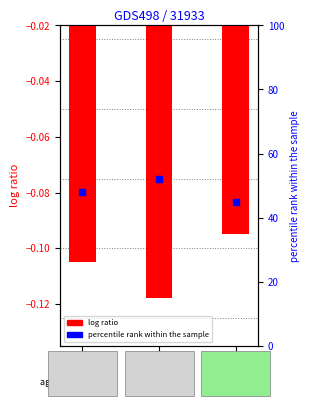

What is the total value across all series at 1?

51.9